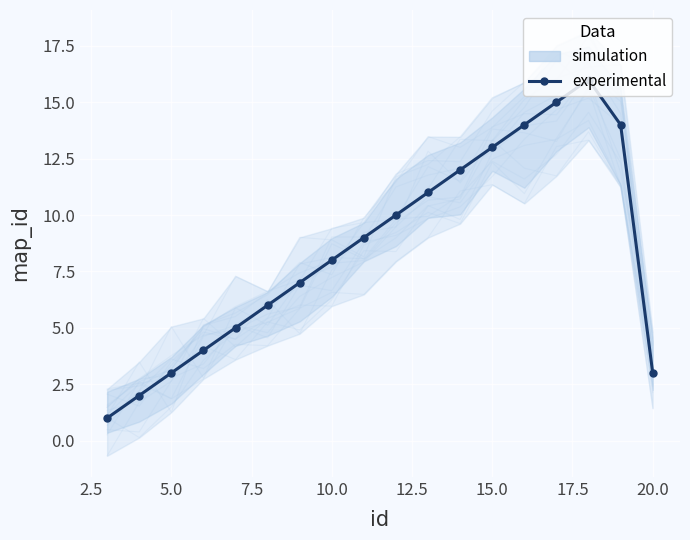

True or false: the data shows 1 at 5.0.

False